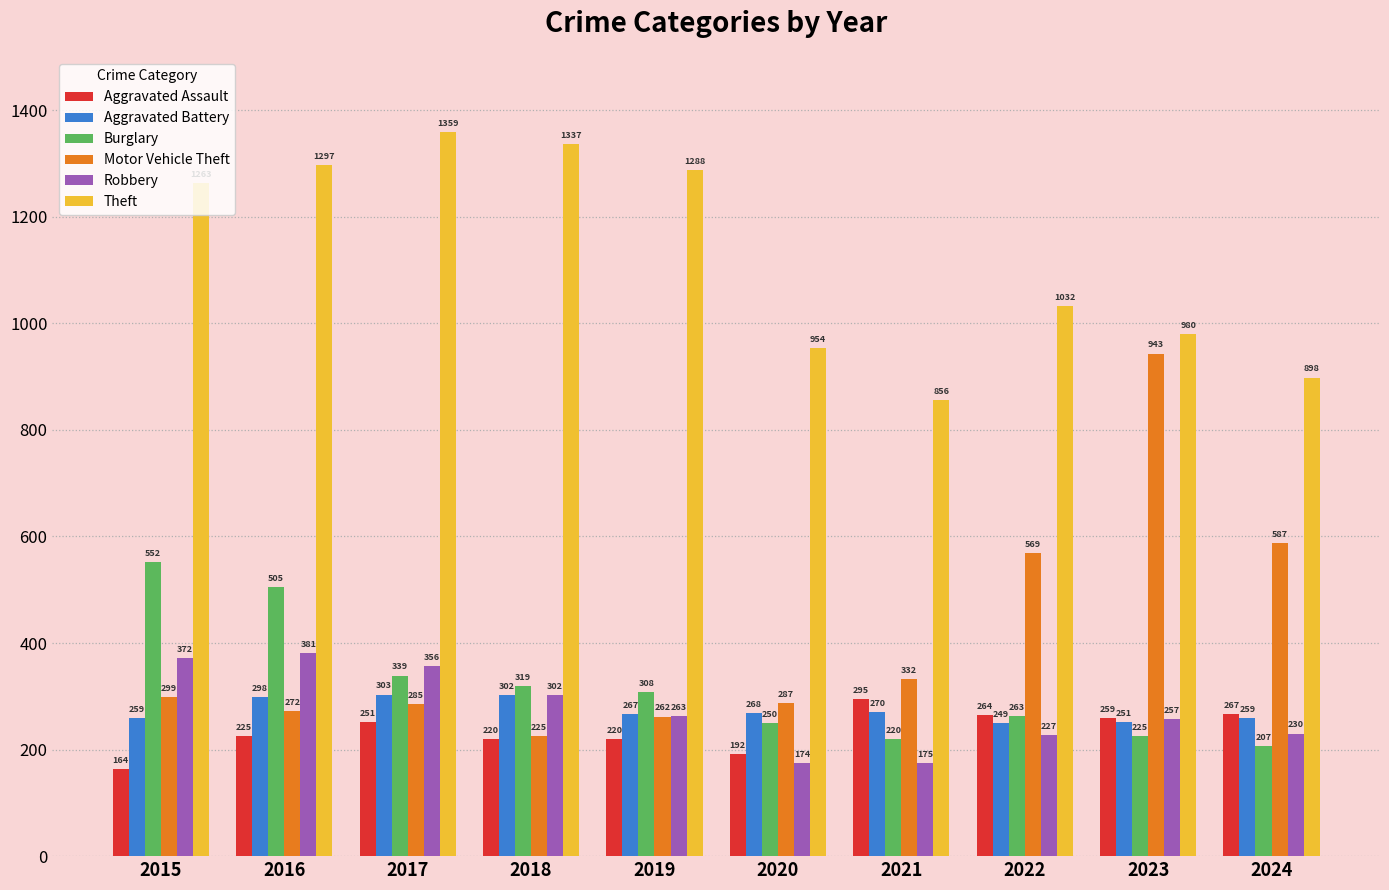

At which category is the sum across all series the highest?

2016